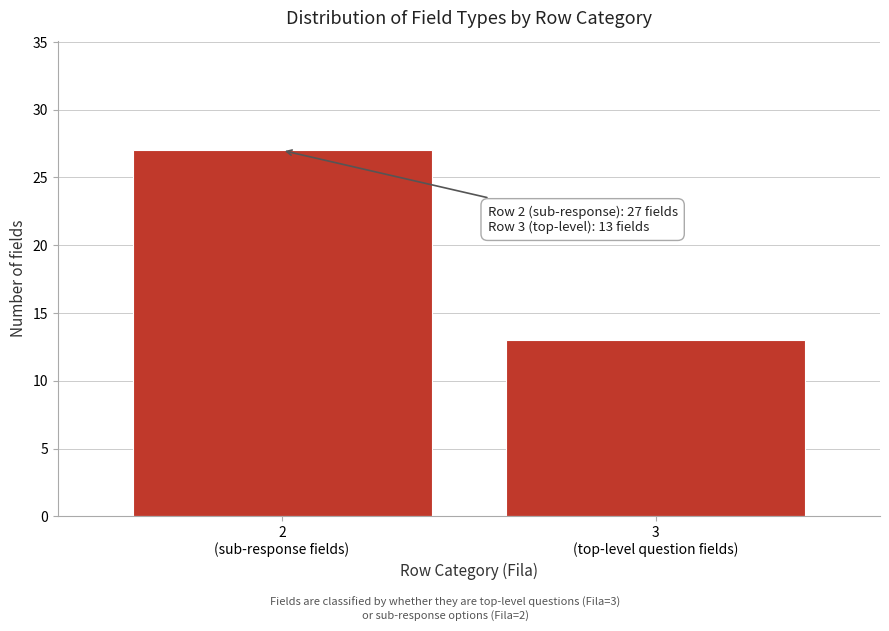

Reading left to right, list all the values displayed in this chart.

27	13